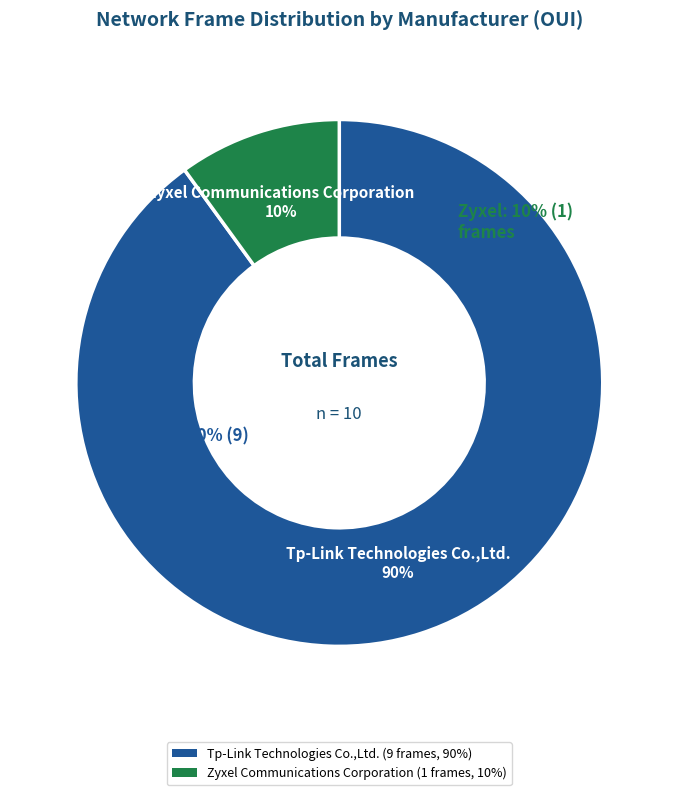

To the nearest percent, what is the difference between the largest and smallest slice percentages?

80%